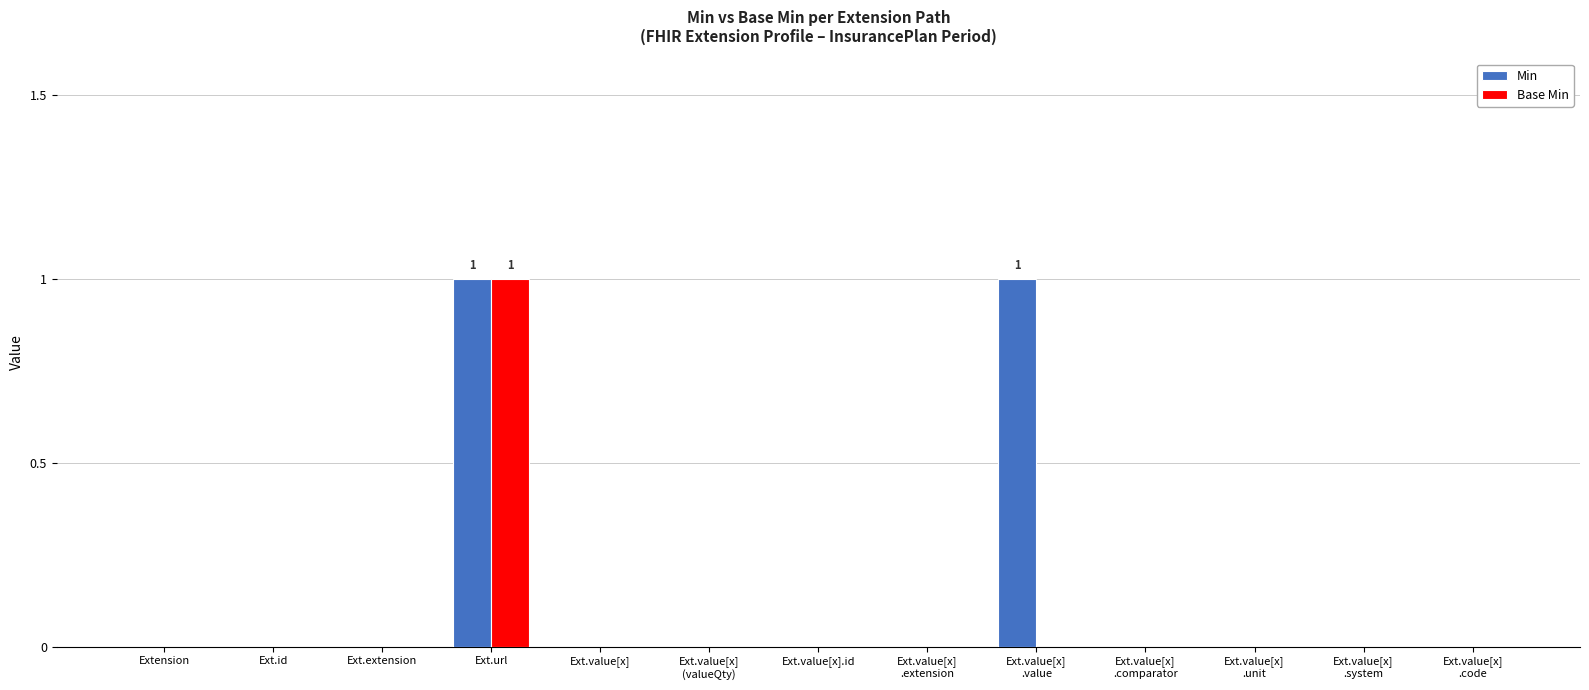

Reading right to left, extract all data points from this chart.

Min: Ext.value[x]
.code=0	Ext.value[x]
.system=0	Ext.value[x]
.unit=0	Ext.value[x]
.comparator=0	Ext.value[x]
.value=1	Ext.value[x]
.extension=0	Ext.value[x].id=0	Ext.value[x]
(valueQty)=0	Ext.value[x]=0	Ext.url=1	Ext.extension=0	Ext.id=0	Extension=0
Base Min: Ext.value[x]
.code=0	Ext.value[x]
.system=0	Ext.value[x]
.unit=0	Ext.value[x]
.comparator=0	Ext.value[x]
.value=0	Ext.value[x]
.extension=0	Ext.value[x].id=0	Ext.value[x]
(valueQty)=0	Ext.value[x]=0	Ext.url=1	Ext.extension=0	Ext.id=0	Extension=0